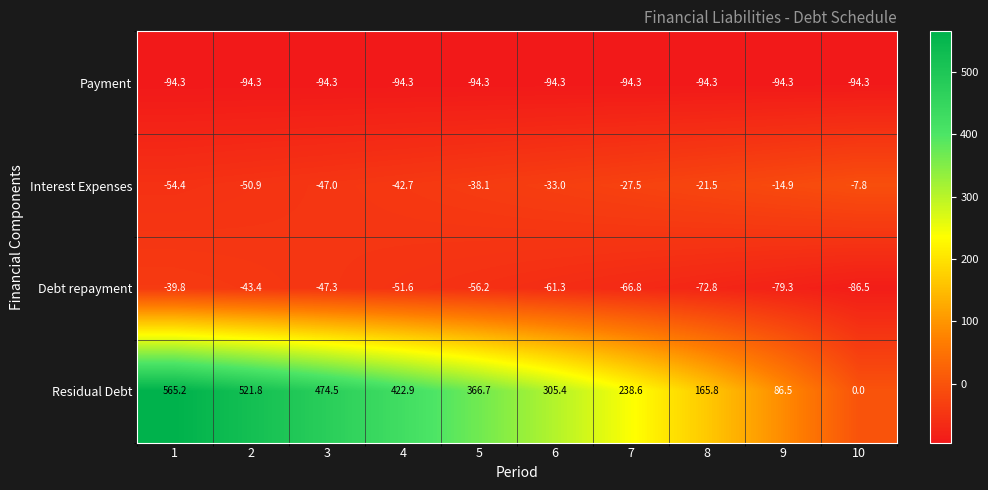

How many series are shown in this chart?

4